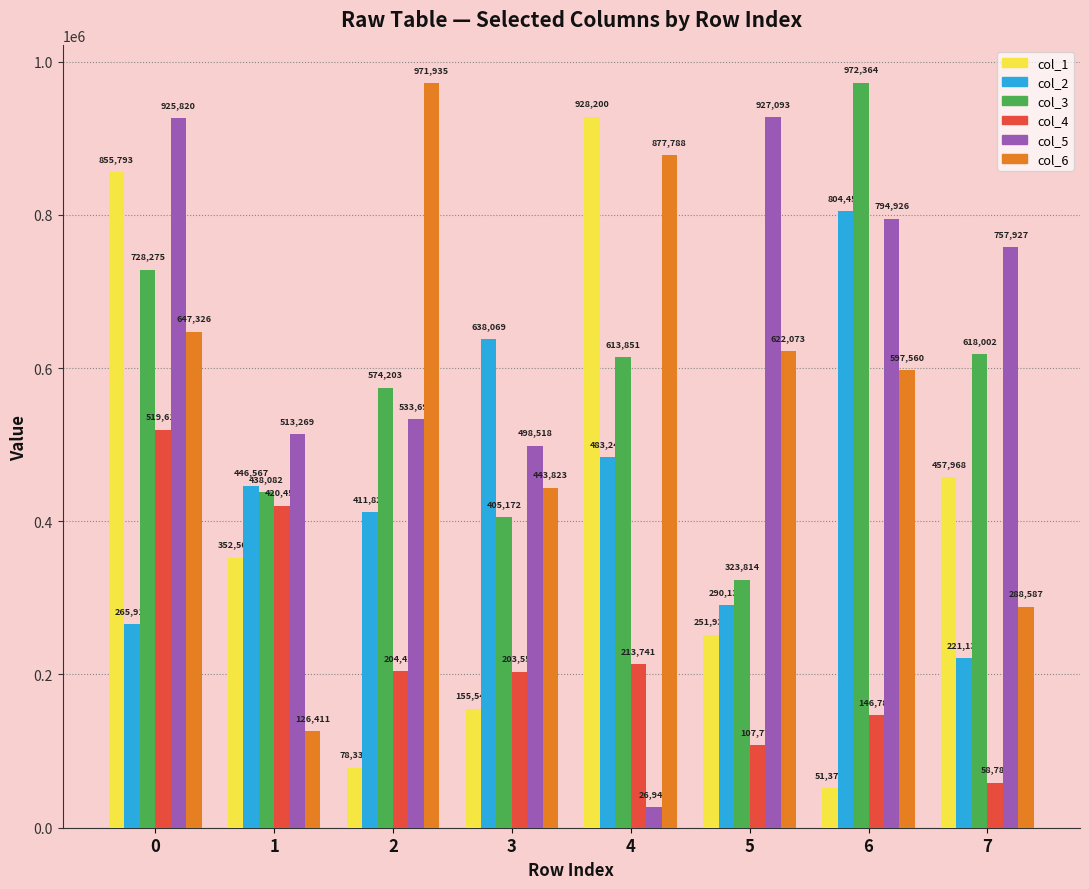

The value of col_5 at 0 is 925820. True or false?

True